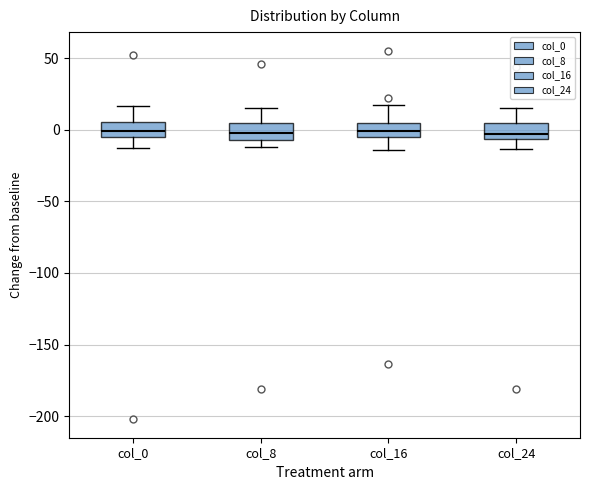

Reading left to right, transcribe this box plot: for each box, give where its median line is, the range the box spans, and where its two whiskers end, as read against the y-axis. The values are not printed on the chart, so give them approximately, as read against the axis.

col_0: median 0, box -5 to 5, whiskers -15 to 15
col_8: median 0, box -5 to 5, whiskers -10 to 15
col_16: median 0, box -5 to 5, whiskers -15 to 15
col_24: median -5 (just above the box's lower edge), box -5 to 5, whiskers -15 to 15